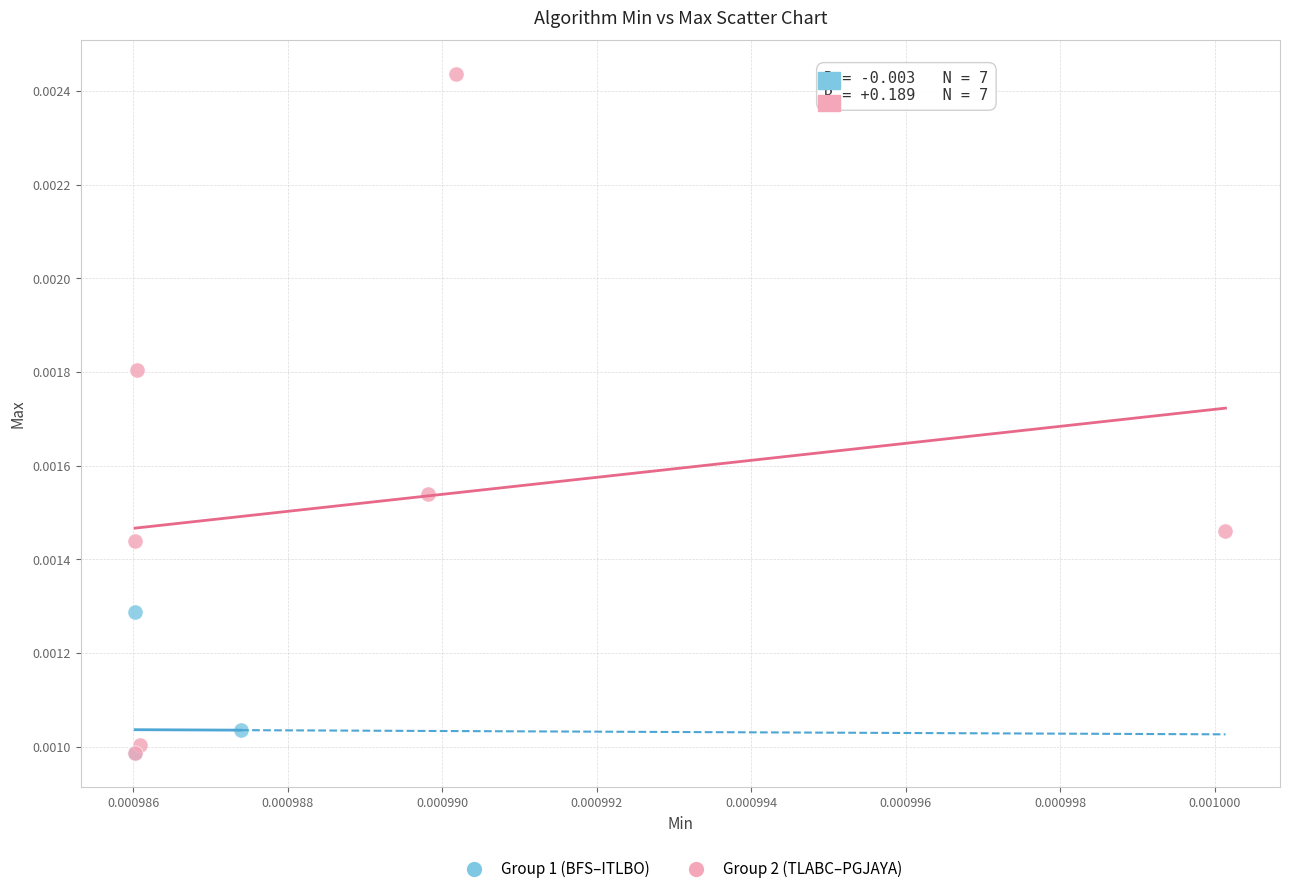

Which series has the widest spread of Y values?

Group 2 (TLABC–PGJAYA)